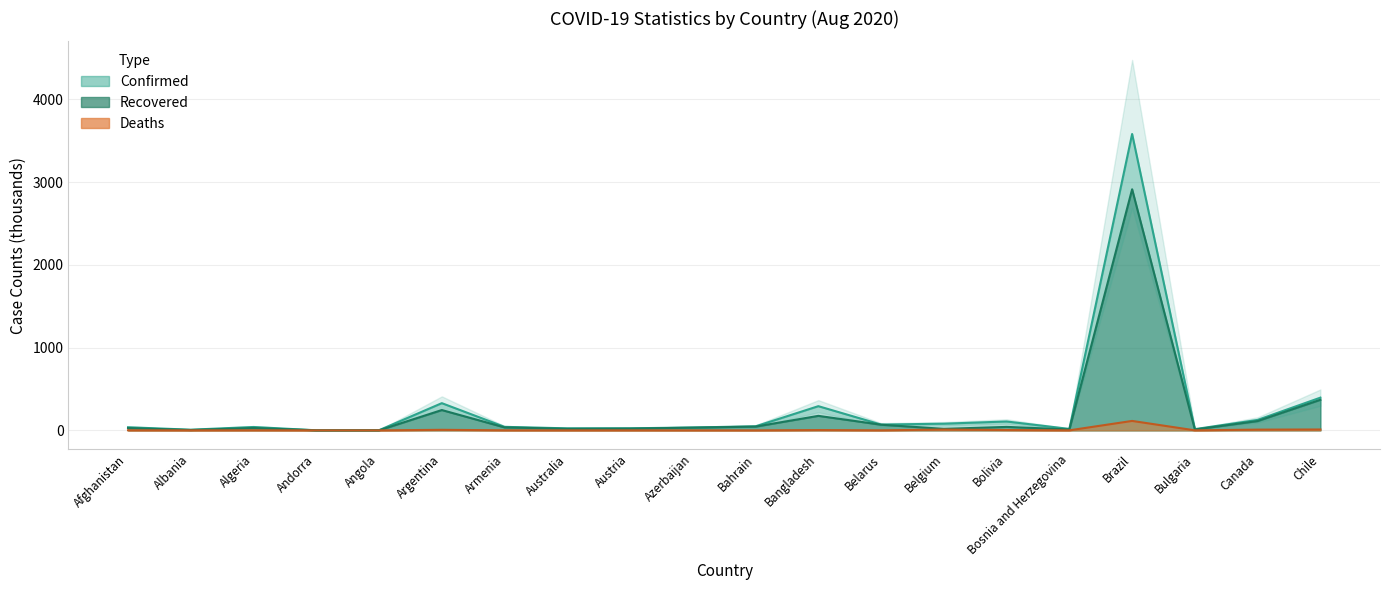

What is the total value across all series at Canada?

248.3